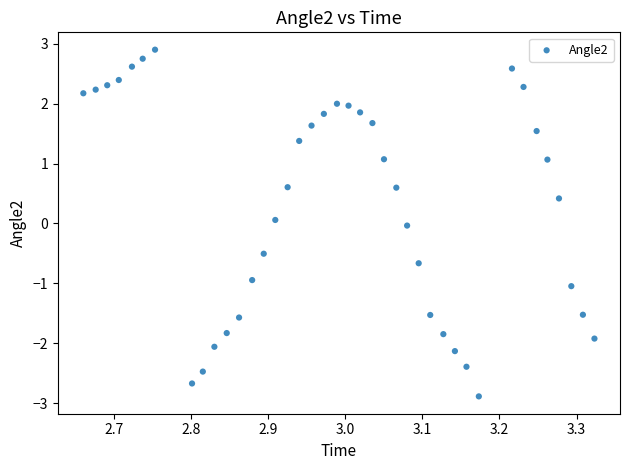

What is the range of X values (max minus min)?

0.7